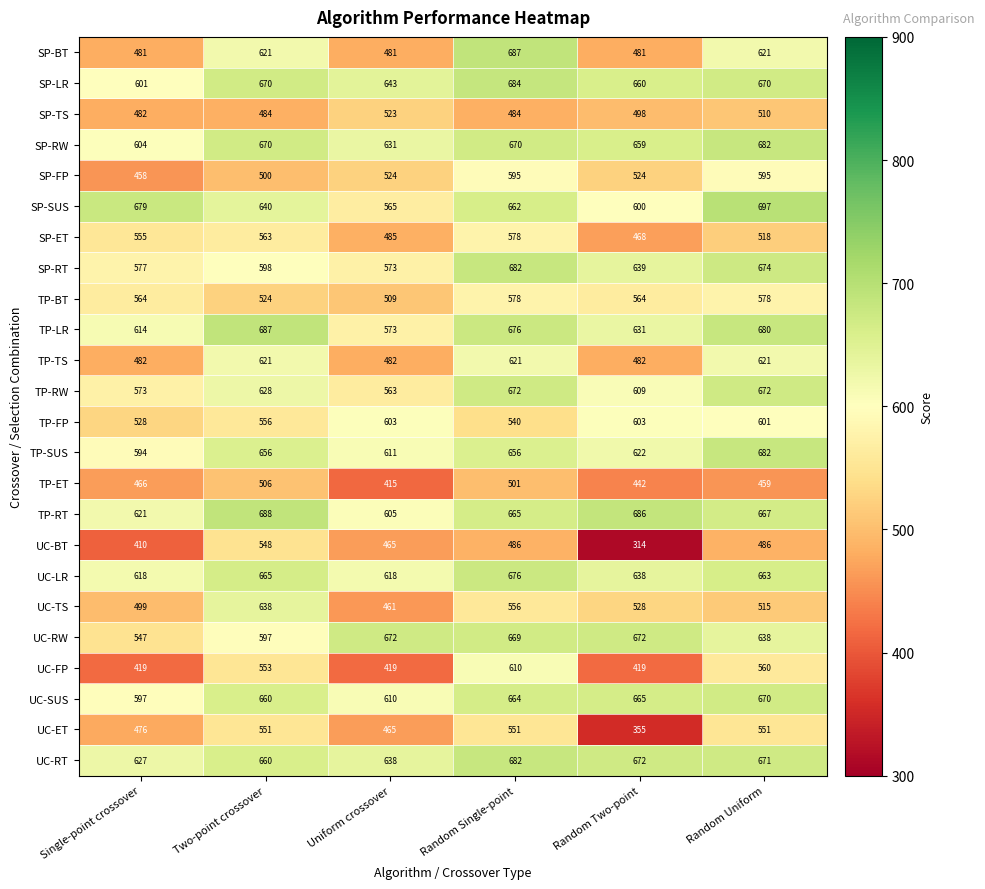

Is it true that TP-RT equals 1076 at Random Two-point?

False